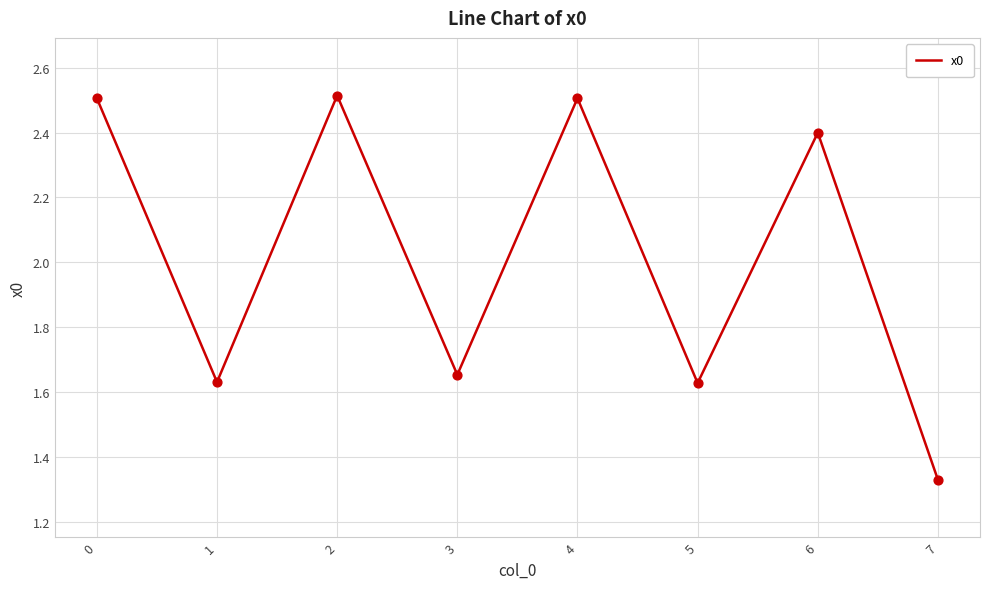

What is the change in value from 2 to 7?

-1.2